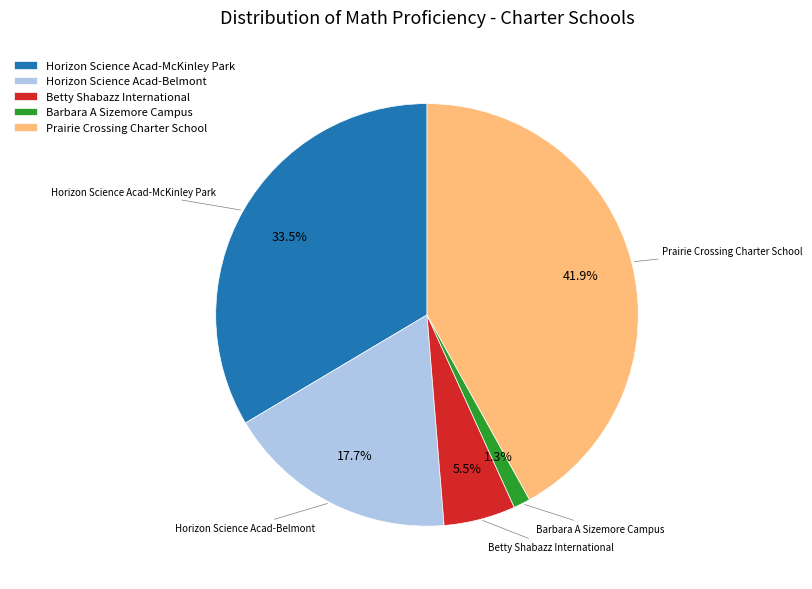

Count the number of slices in the pie.

5